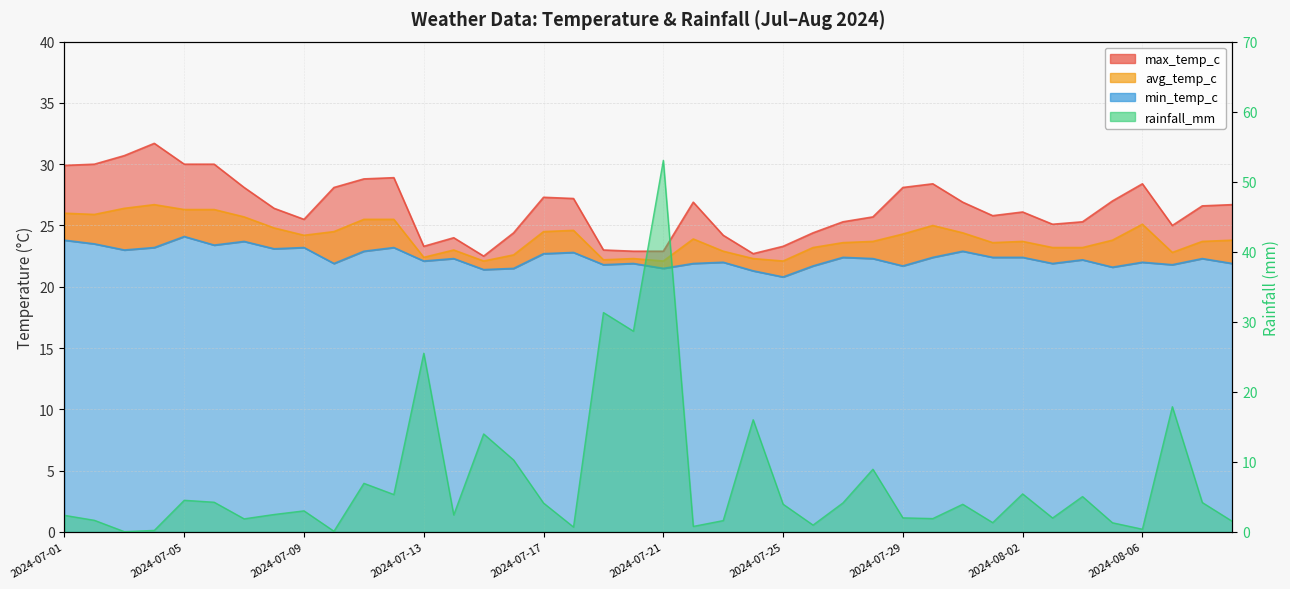

Reading left to right, transcribe all the data shown in this chart.

max_temp_c: 29.9	30.0	30.7	31.7	30.0	30.0	28.1	26.4	25.5	28.1	28.8	28.9	23.3	24.0	22.5	24.4	27.3	27.2	23.0	22.9	22.9	26.9	24.2	22.7	23.3	24.4	25.3	25.7	28.1	28.4	26.9	25.8	26.1	25.1	25.3	27.0	28.4	25.0	26.6	26.7
avg_temp_c: 26.0	25.9	26.4	26.7	26.3	26.3	25.7	24.8	24.2	24.5	25.5	25.5	22.4	23.0	22.1	22.6	24.5	24.6	22.2	22.3	22.1	23.9	22.9	22.3	22.1	23.2	23.6	23.7	24.3	25.0	24.4	23.6	23.7	23.2	23.2	23.8	25.1	22.8	23.7	23.8
min_temp_c: 23.8	23.5	23.0	23.2	24.1	23.4	23.7	23.1	23.2	21.9	22.9	23.2	22.1	22.3	21.4	21.5	22.7	22.8	21.8	21.9	21.5	21.9	22.0	21.3	20.8	21.7	22.4	22.3	21.7	22.4	22.9	22.4	22.4	21.9	22.2	21.6	22.0	21.8	22.3	21.9
rainfall_mm: 2.4	1.7	0.0	0.2	4.5	4.2	1.9	2.5	3.0	0.1	6.9	5.3	25.5	2.4	14.0	10.3	4.1	0.7	31.3	28.7	53.0	0.8	1.6	16.0	4.0	1.0	4.2	8.9	2.0	1.9	4.0	1.3	5.4	2.0	5.0	1.3	0.4	17.9	4.2	1.5